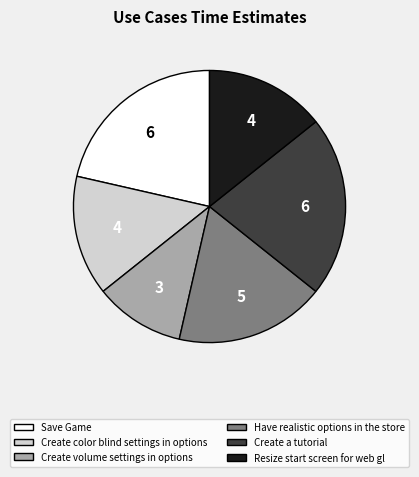

How many slices are in this pie chart?

6